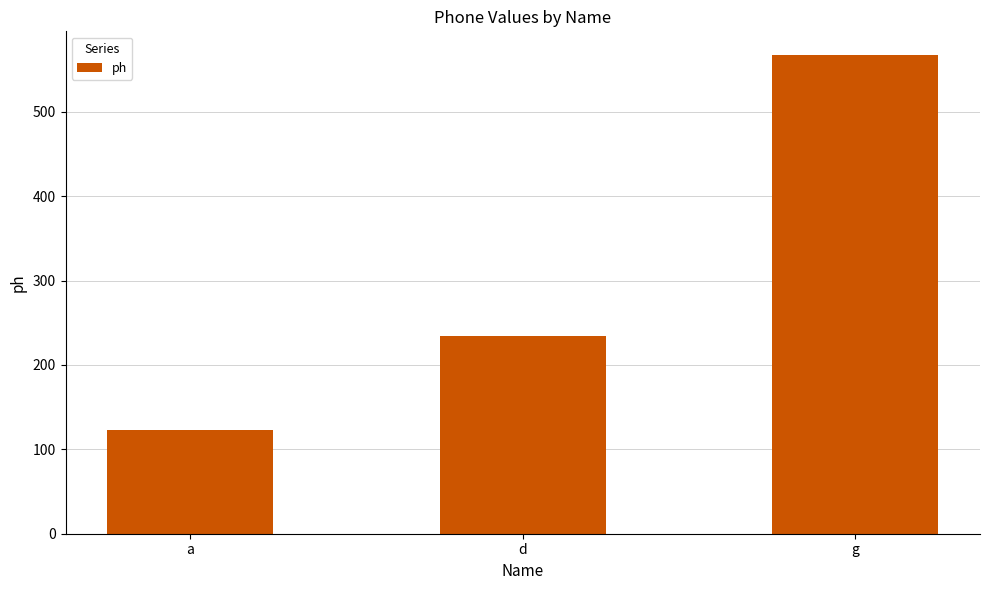

Reading left to right, transcribe all the data shown in this chart.

123	234	567